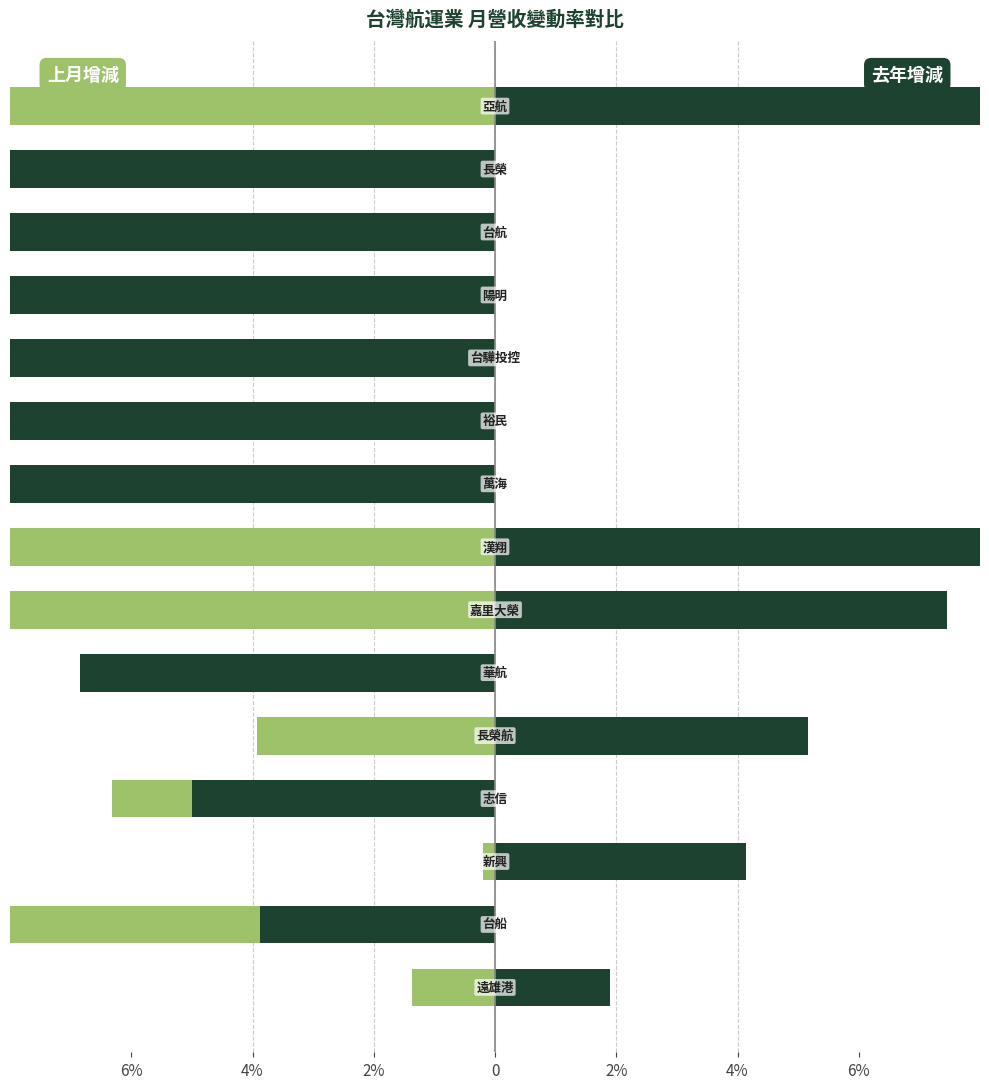

What is the highest value of the 上月比較增減(%) series?

-0.1